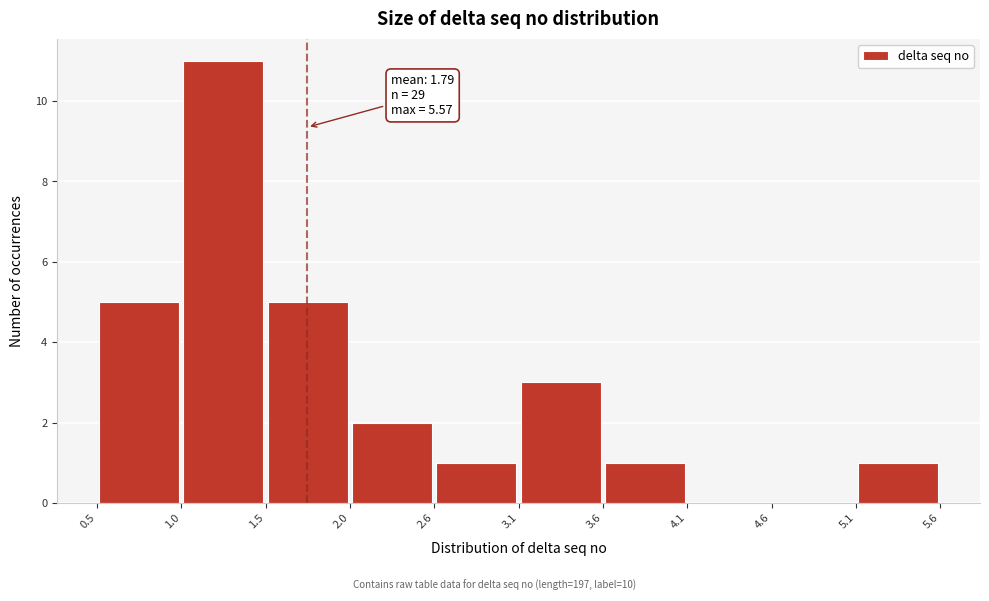

Over which range of the x-axis is the bar tallest?

1.0 to 1.5